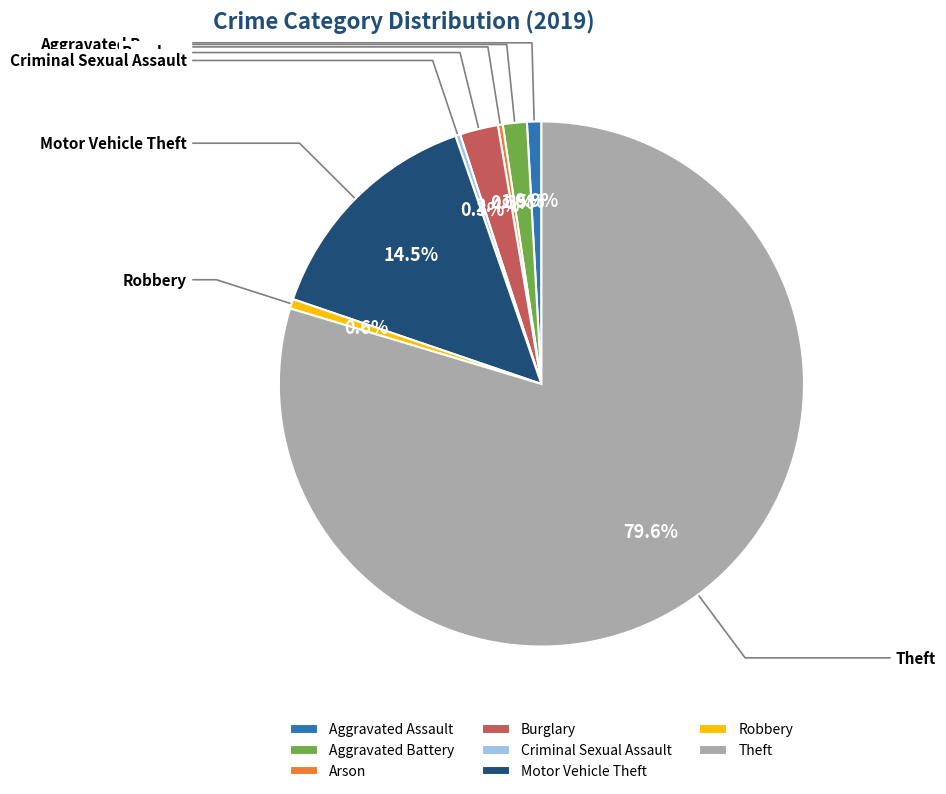

How many segments does this pie chart have?

8